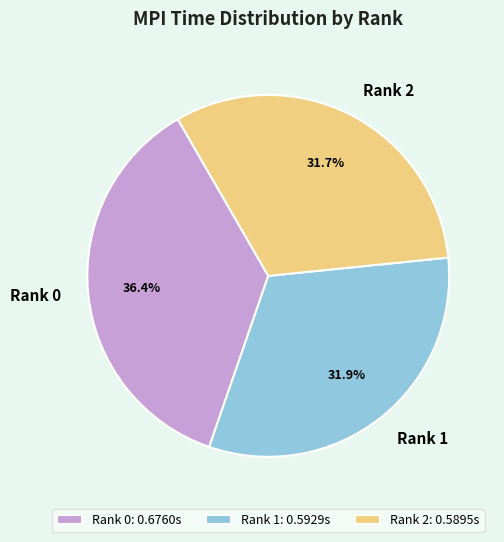

Count the number of slices in the pie.

3